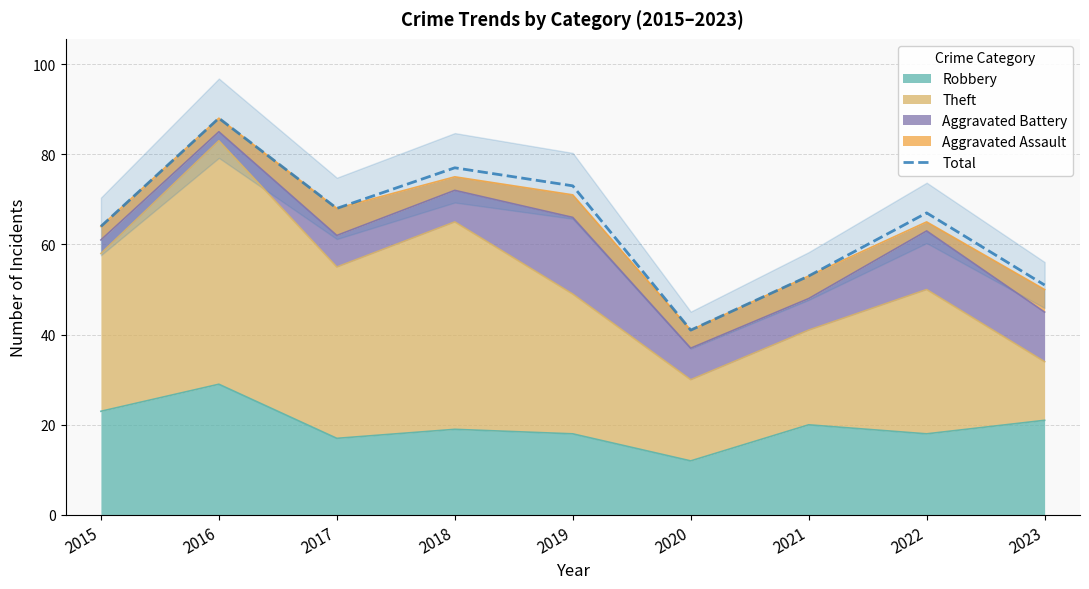

List the labels in order of value, smallest first.

2020, 2023, 2021, 2015, 2022, 2017, 2019, 2018, 2016